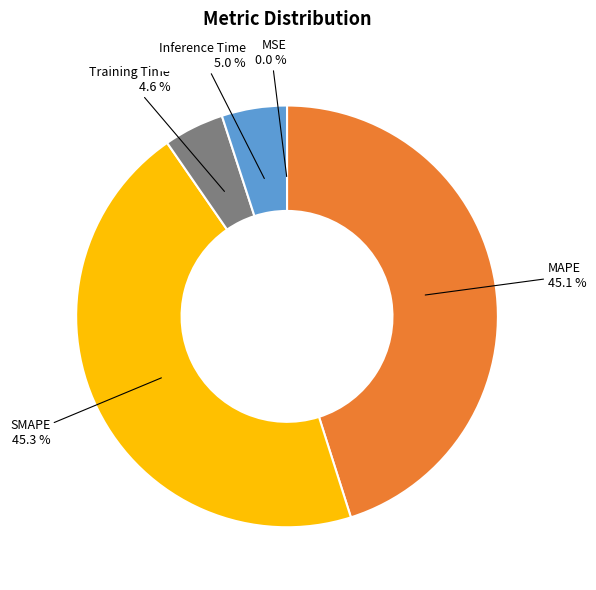

Which slice is the largest?

SMAPE